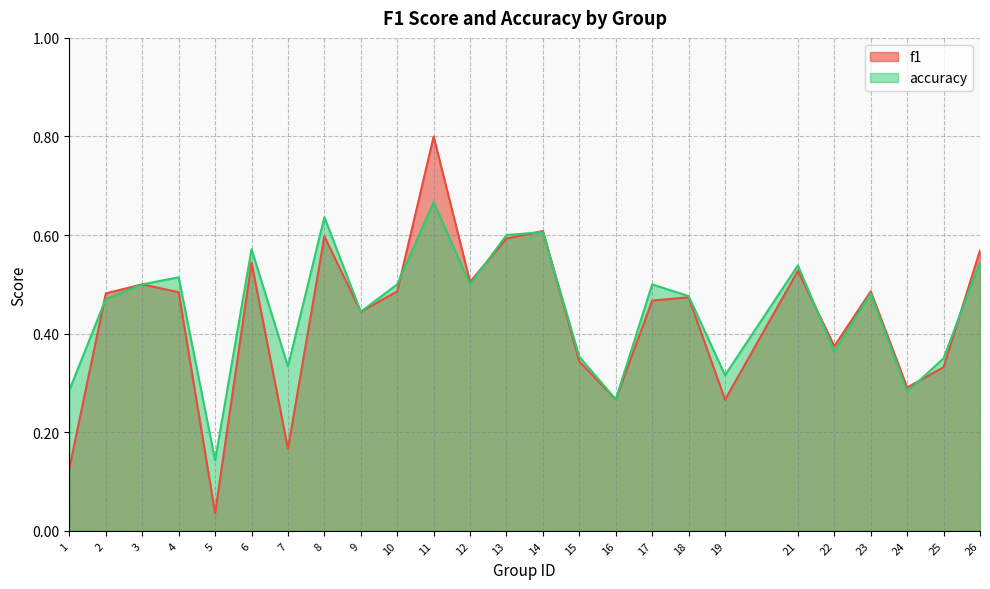

At which category is the sum across all series the highest?

11